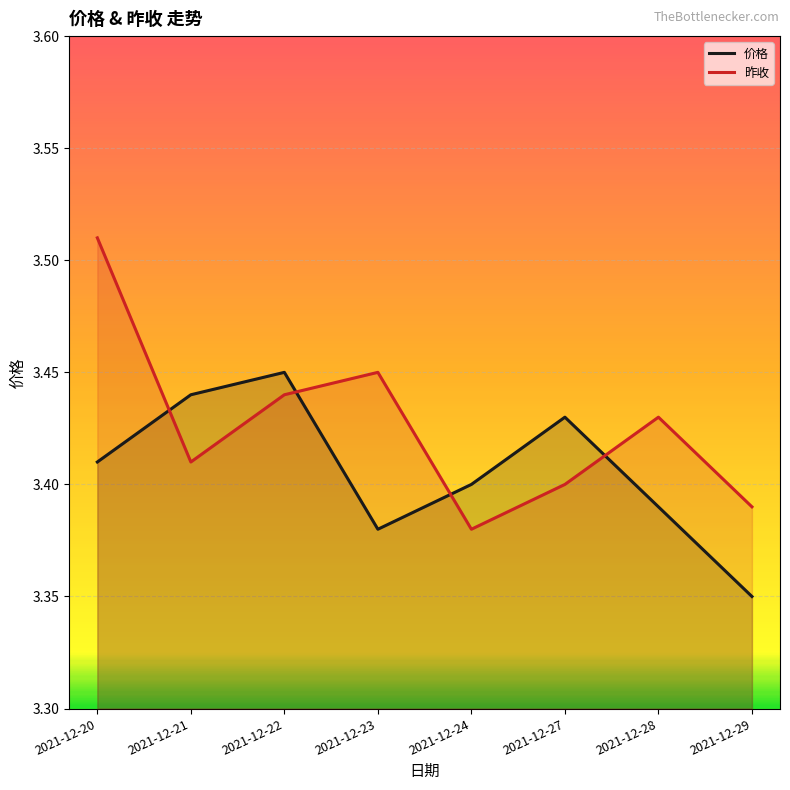

What is the maximum value for 昨收?

3.5